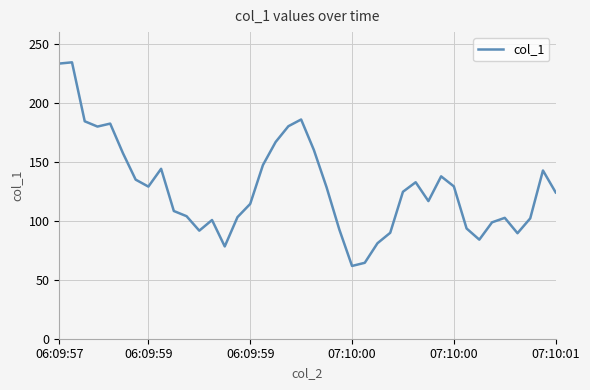

What is the maximum value shown in the chart?

234.4